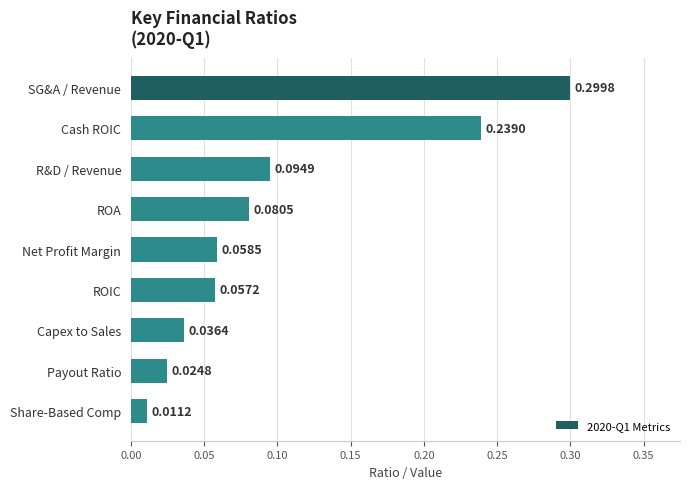

Between SG&A / Revenue and Capex to Sales, which is larger?

SG&A / Revenue